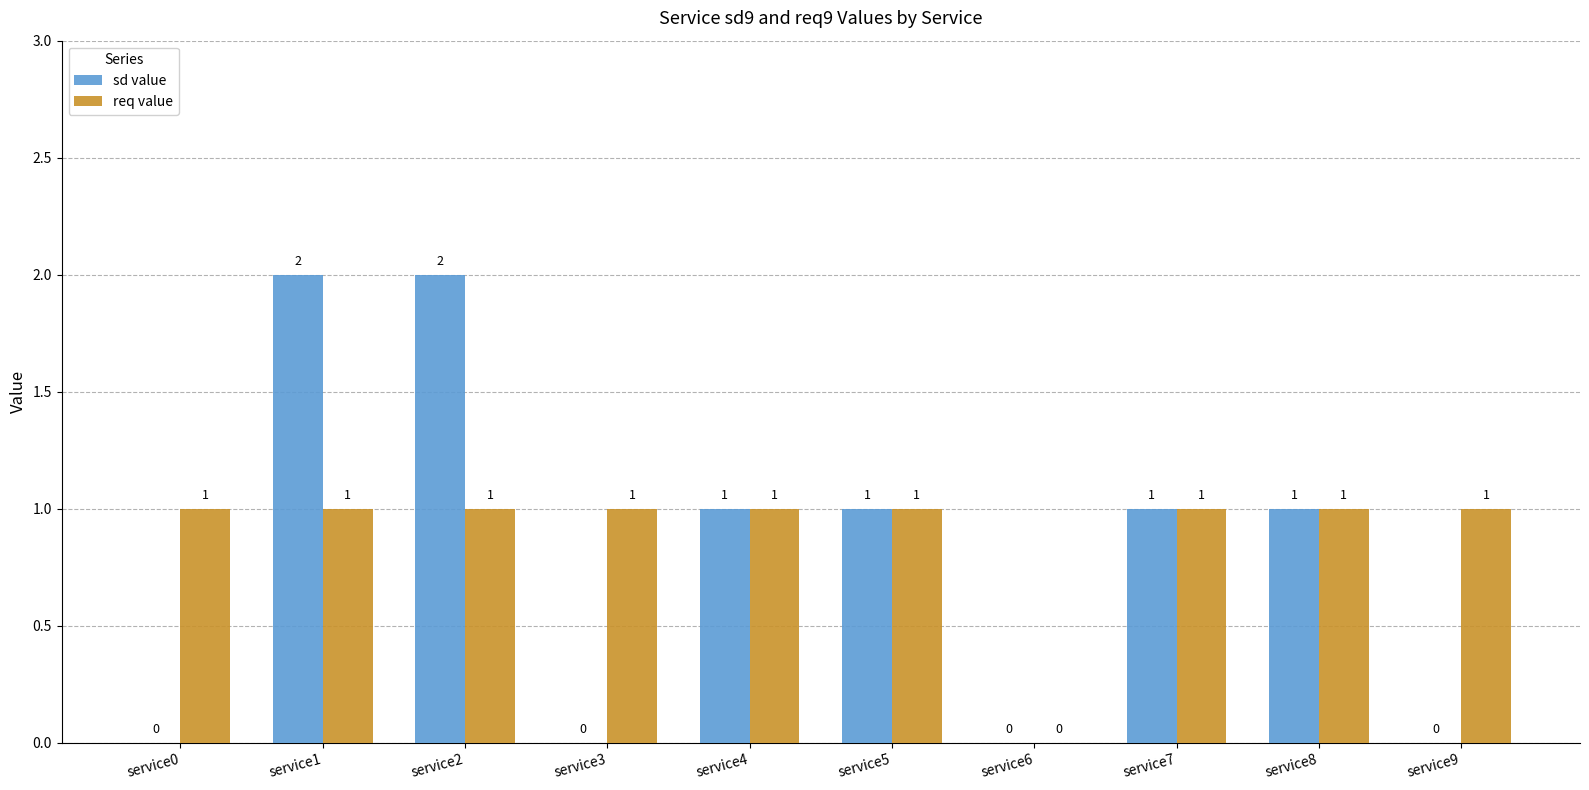

How many values in req value are above zero?

9